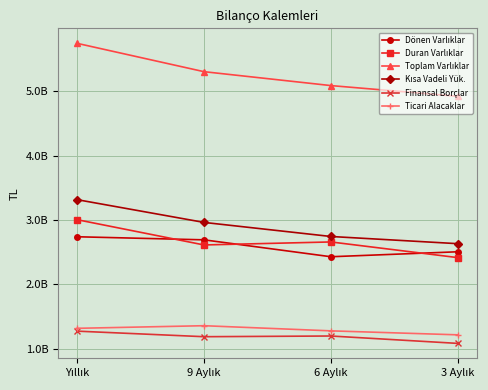

Rank the series at 6 Aylık from lowest to highest value.

Finansal Borçlar, Ticari Alacaklar, Dönen Varlıklar, Duran Varlıklar, Kısa Vadeli Yük., Toplam Varlıklar